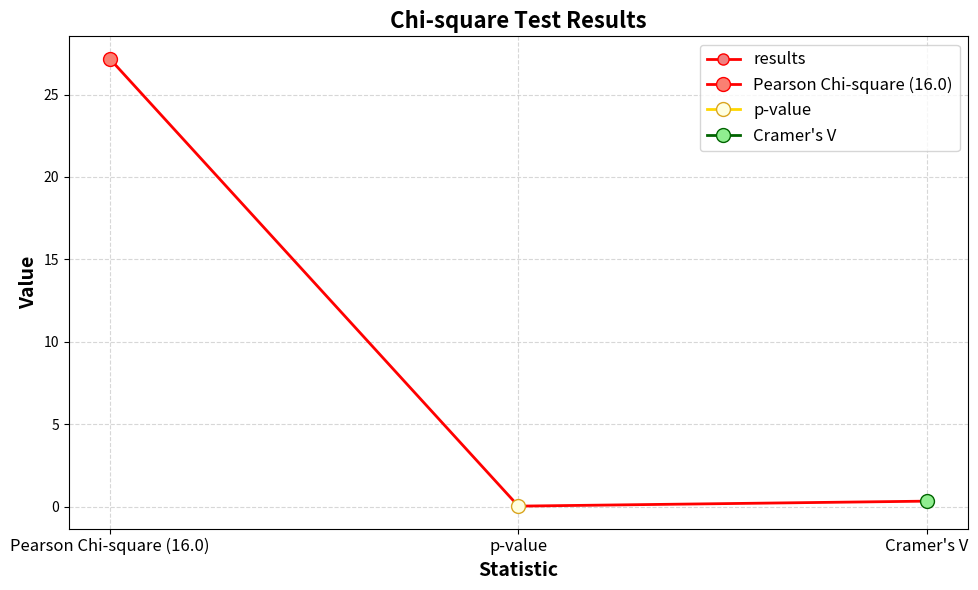

Reading left to right, extract all data points from this chart.

27.2	0.0	0.3